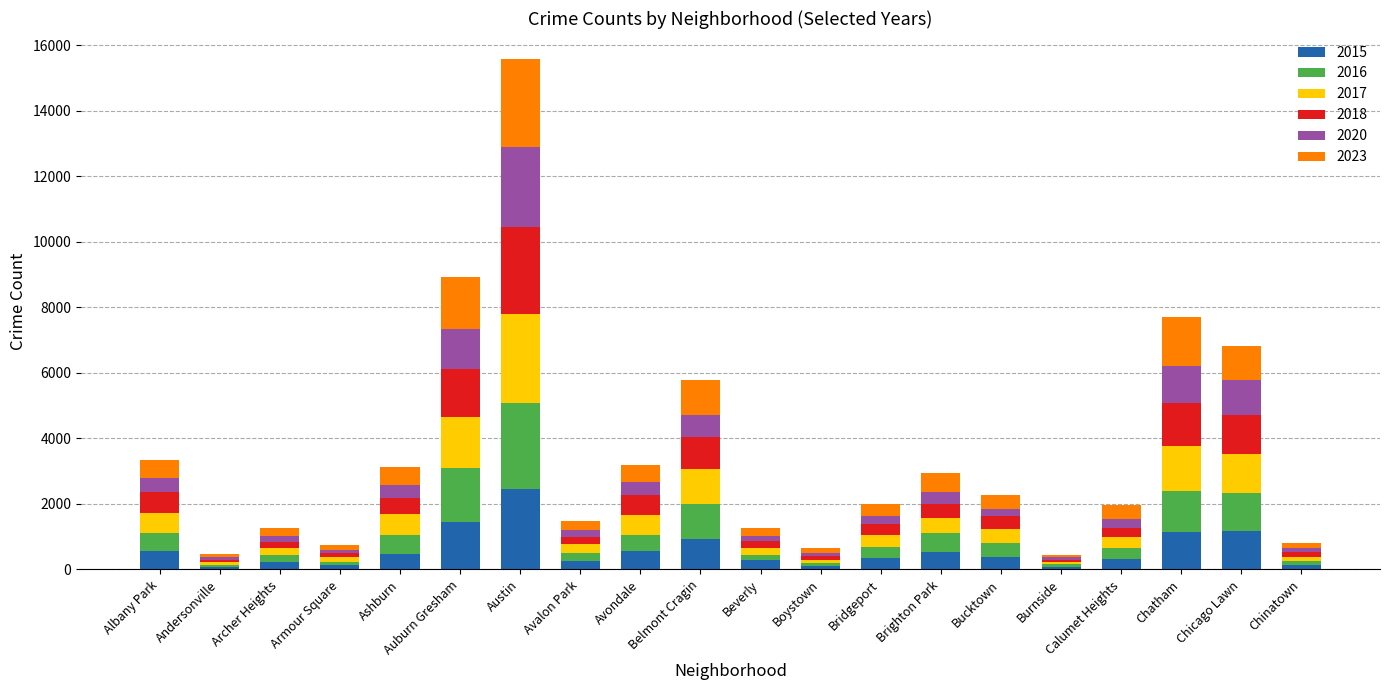

How many distinct data groups are displayed?

6